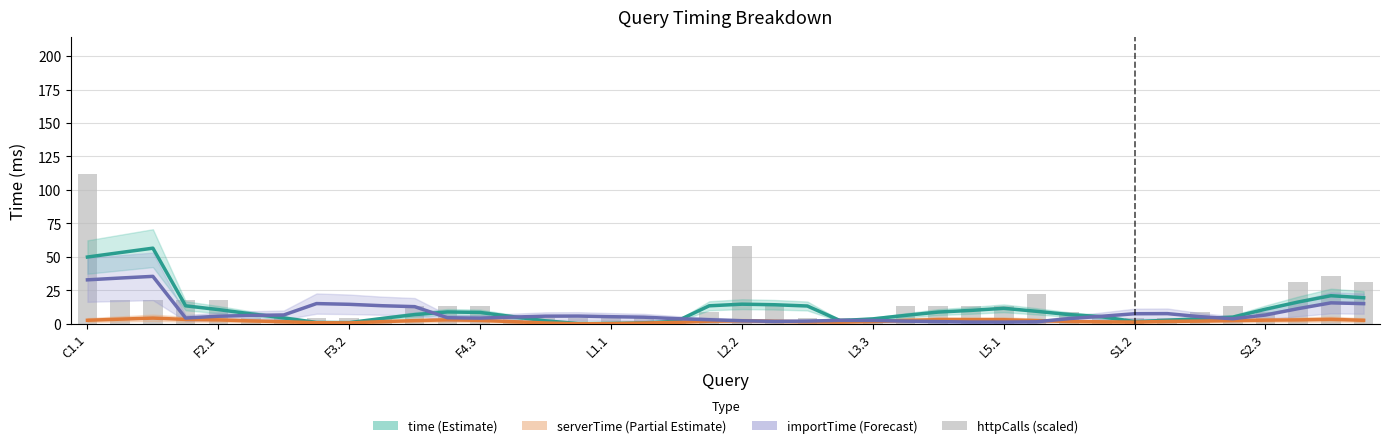

What is the difference between the highest and lowest values at 22?

11.8